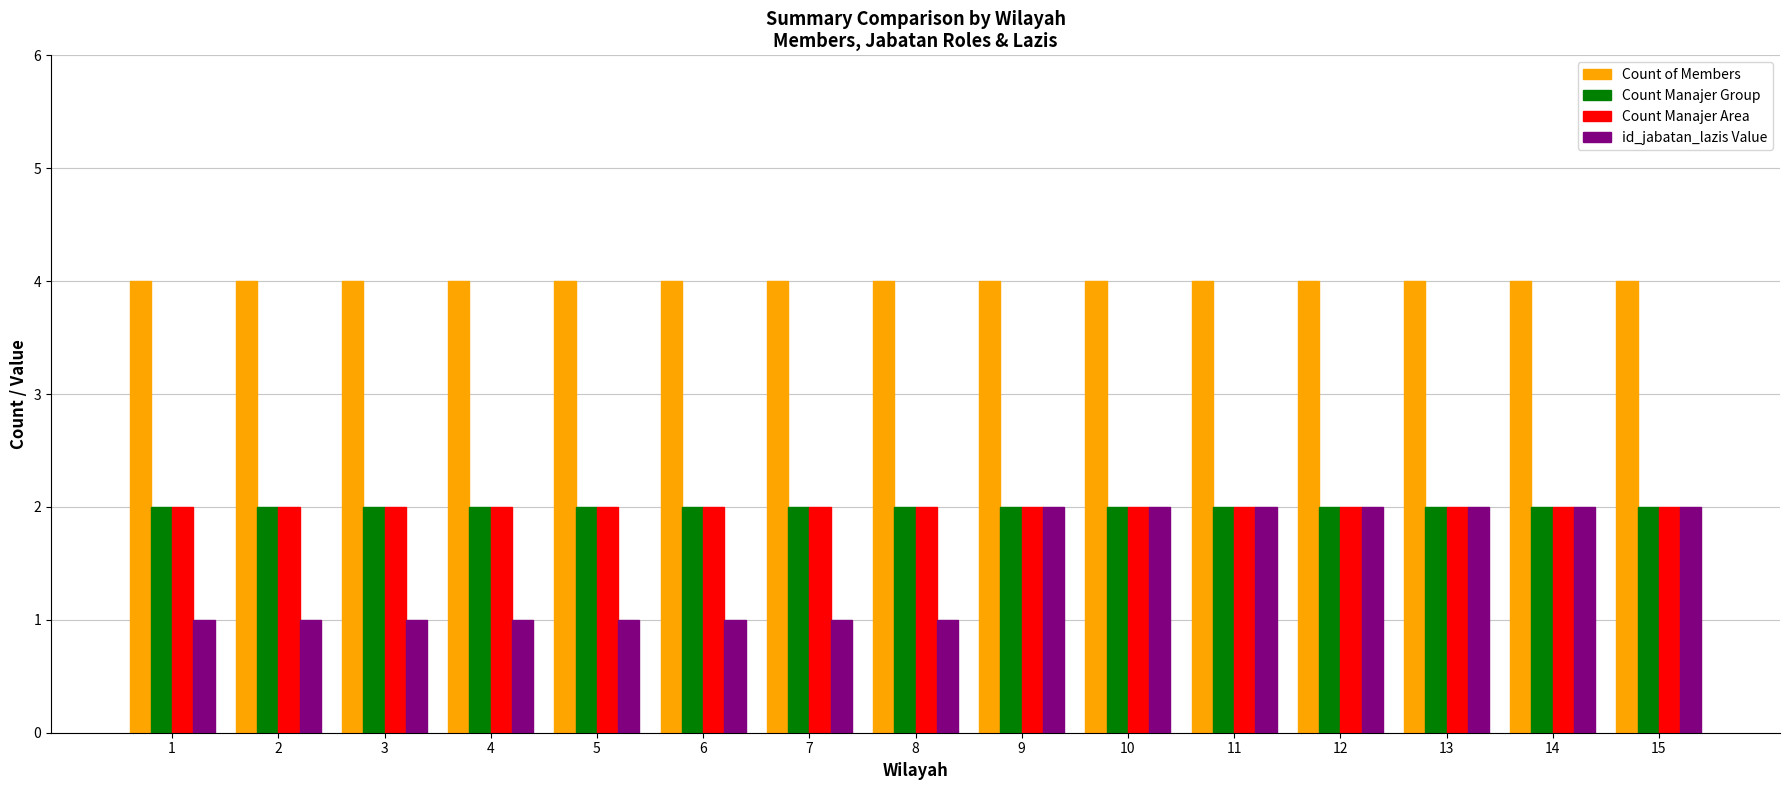

Reading right to left, transcribe all the data shown in this chart.

Count of Members: 15=4	14=4	13=4	12=4	11=4	10=4	9=4	8=4	7=4	6=4	5=4	4=4	3=4	2=4	1=4
Count Manajer Group: 15=2	14=2	13=2	12=2	11=2	10=2	9=2	8=2	7=2	6=2	5=2	4=2	3=2	2=2	1=2
Count Manajer Area: 15=2	14=2	13=2	12=2	11=2	10=2	9=2	8=2	7=2	6=2	5=2	4=2	3=2	2=2	1=2
id_jabatan_lazis Value: 15=2	14=2	13=2	12=2	11=2	10=2	9=2	8=1	7=1	6=1	5=1	4=1	3=1	2=1	1=1